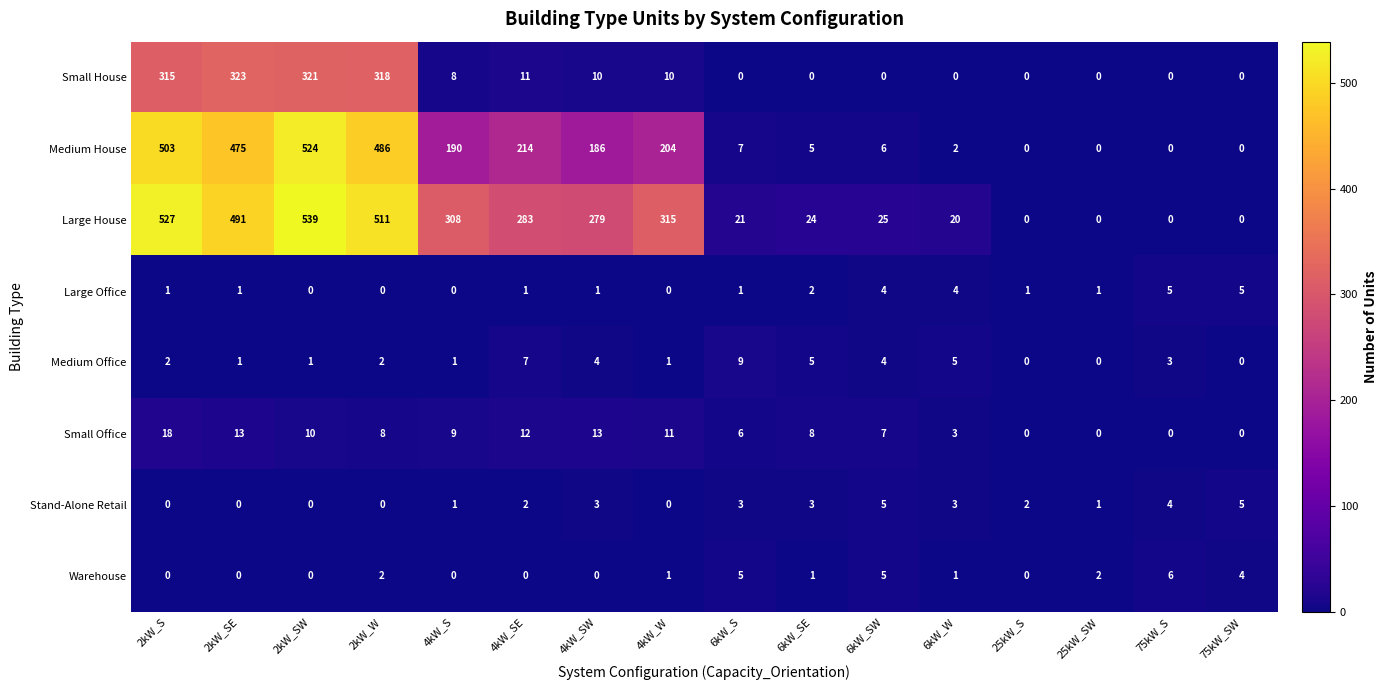

Count the Warehouse values in the range 0 to 4.

13